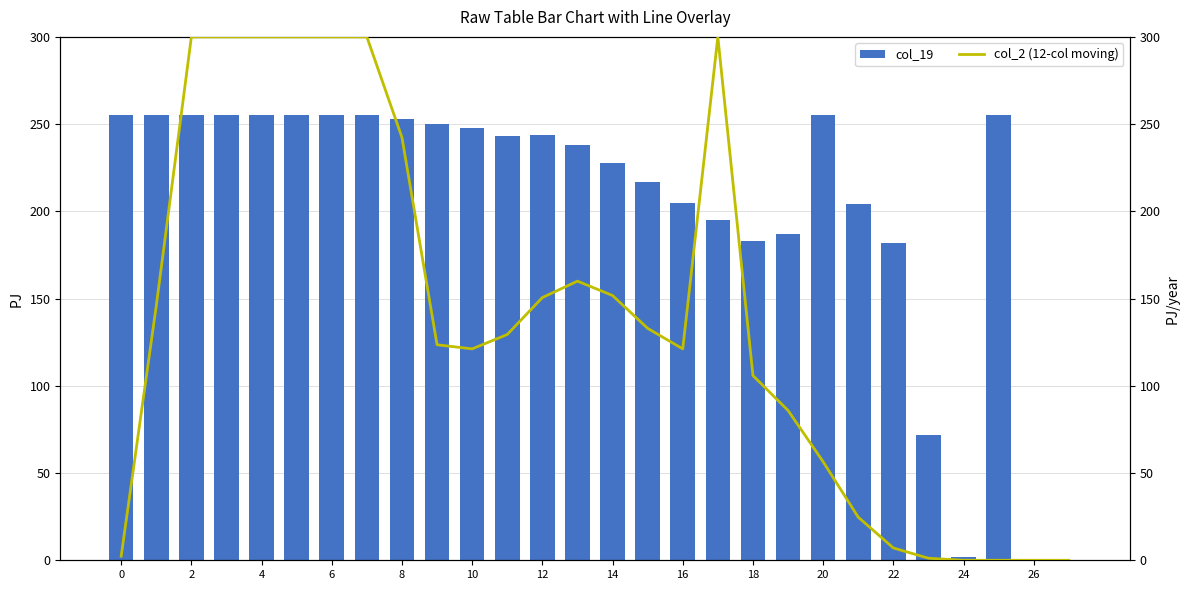

What is the difference between the second highest and minimum values in the col_19 series?

255.0